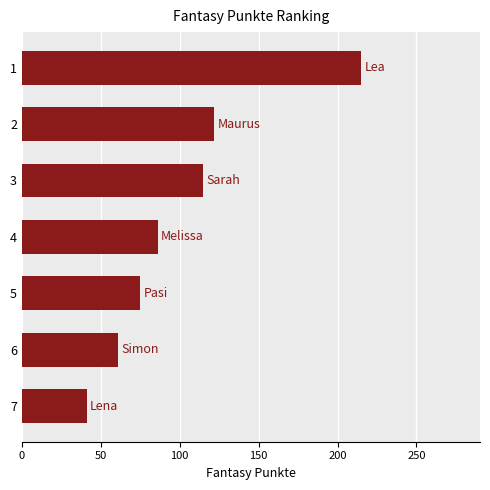

The value at 5 is 49. True or false?

False